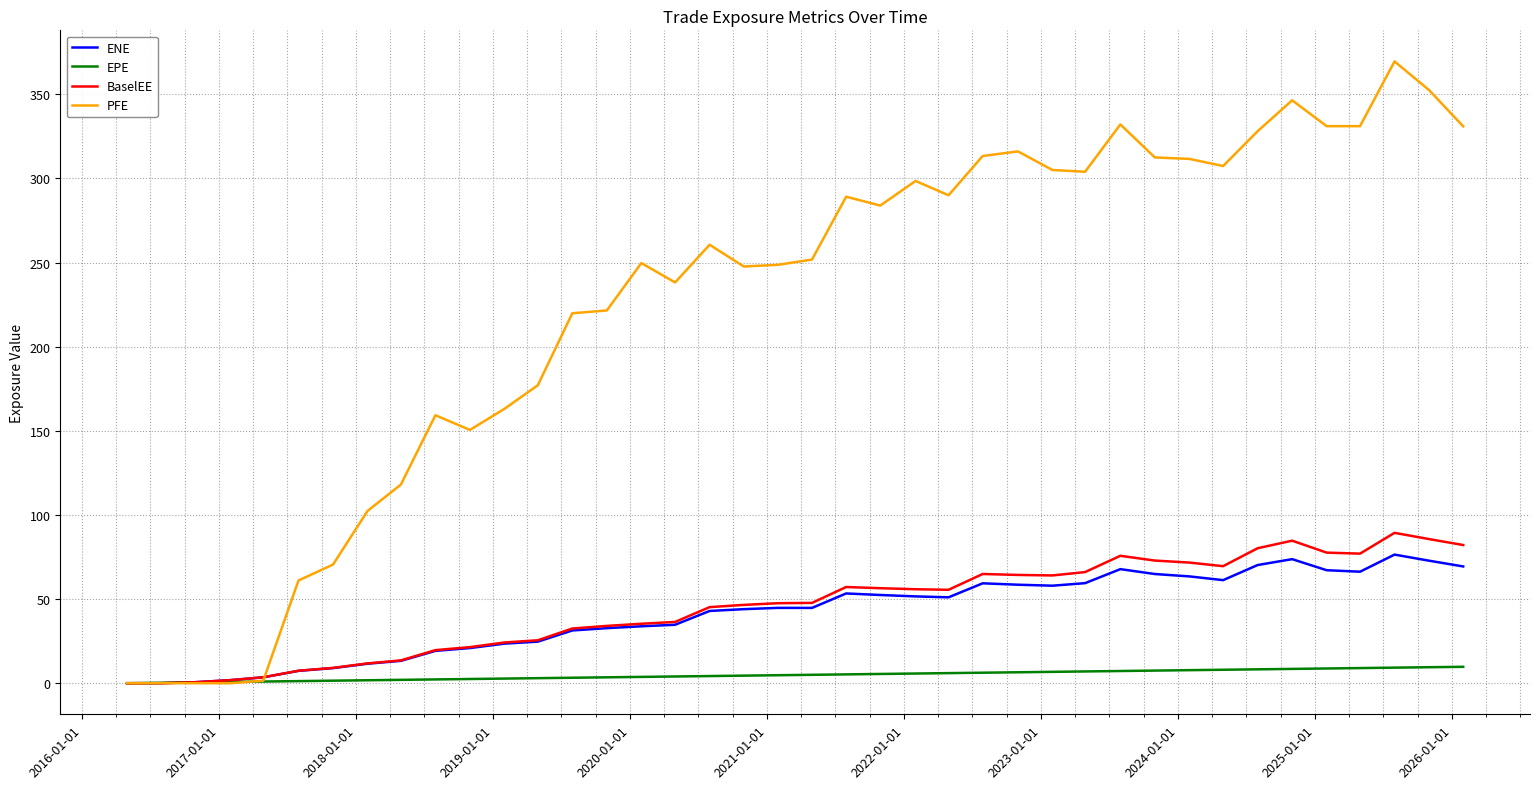

What is the maximum value shown in the chart?

369.5